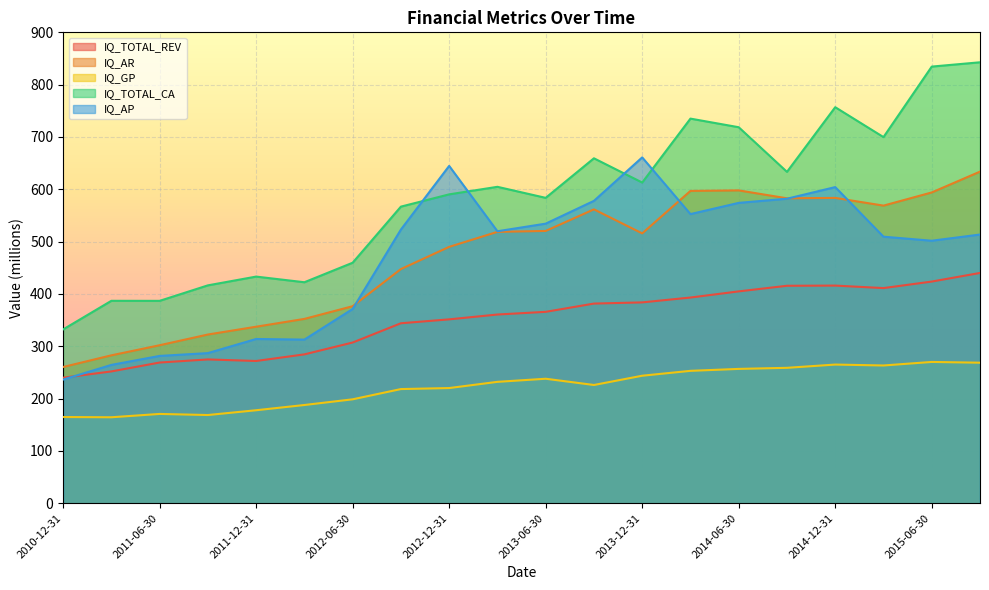

True or false: IQ_AR and IQ_TOTAL_CA intersect in this chart.

False